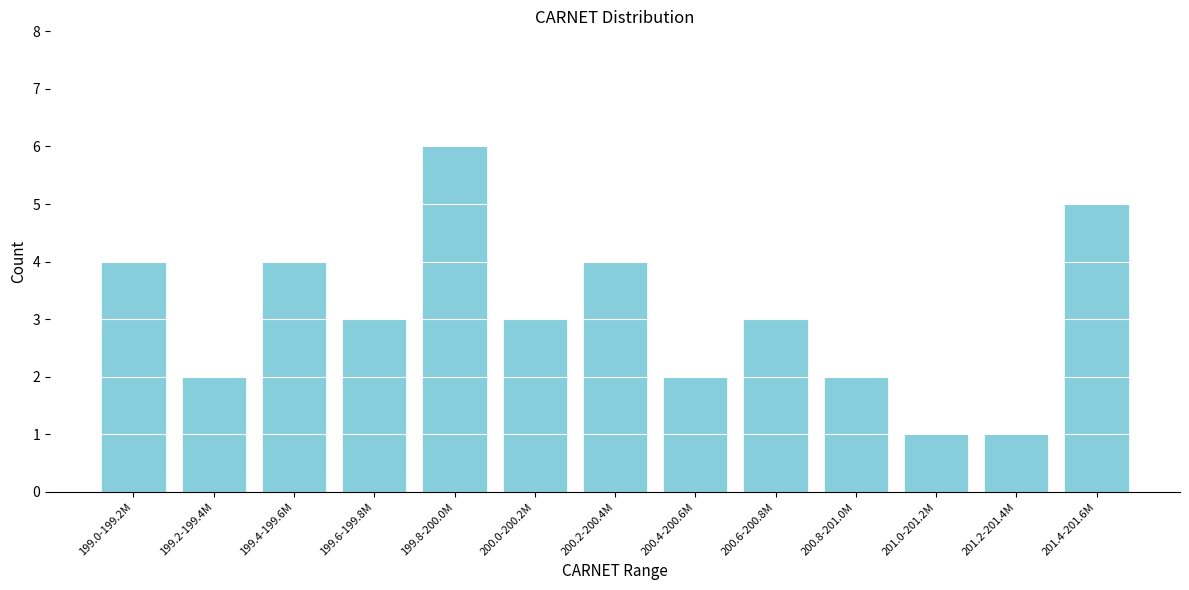

Reading right to left, list all the values displayed in this chart.

201.4-201.6M=5	201.2-201.4M=1	201.0-201.2M=1	200.8-201.0M=2	200.6-200.8M=3	200.4-200.6M=2	200.2-200.4M=4	200.0-200.2M=3	199.8-200.0M=6	199.6-199.8M=3	199.4-199.6M=4	199.2-199.4M=2	199.0-199.2M=4